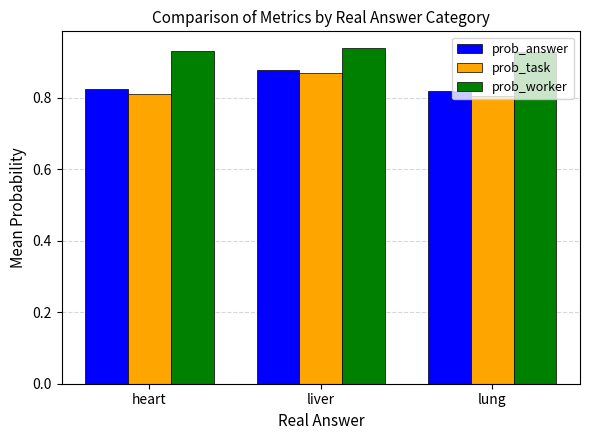

What is the label of the 1st bar from the right?

lung